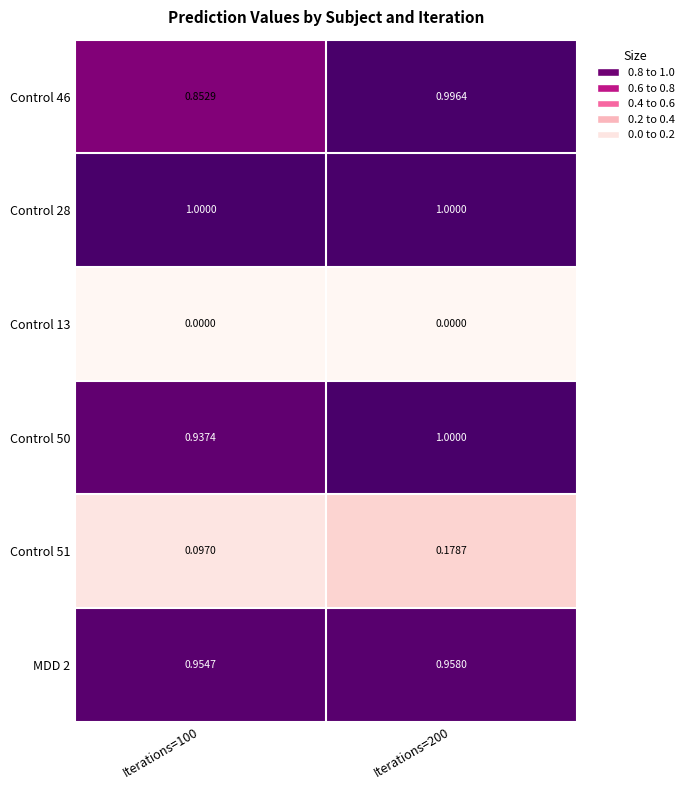

Which series changed the most between Iterations=100 and Iterations=200?

Control 46